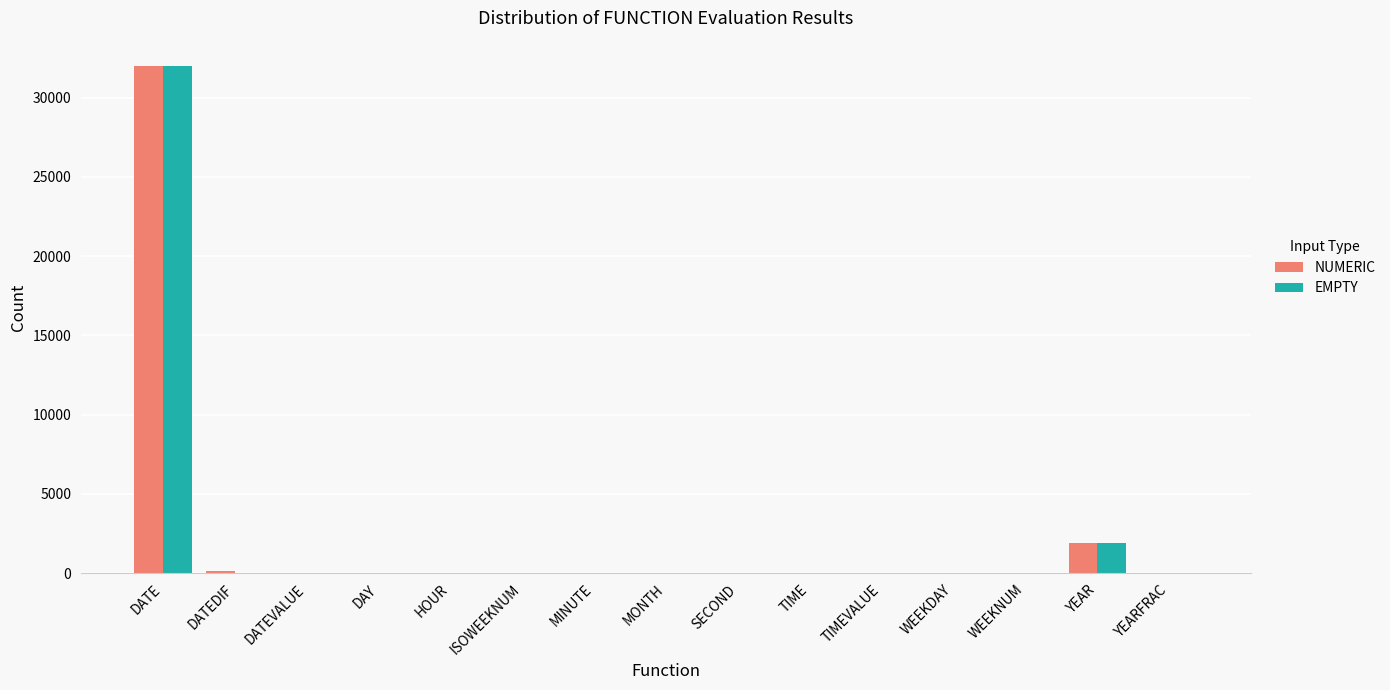

What is the sum of all EMPTY values?

33899